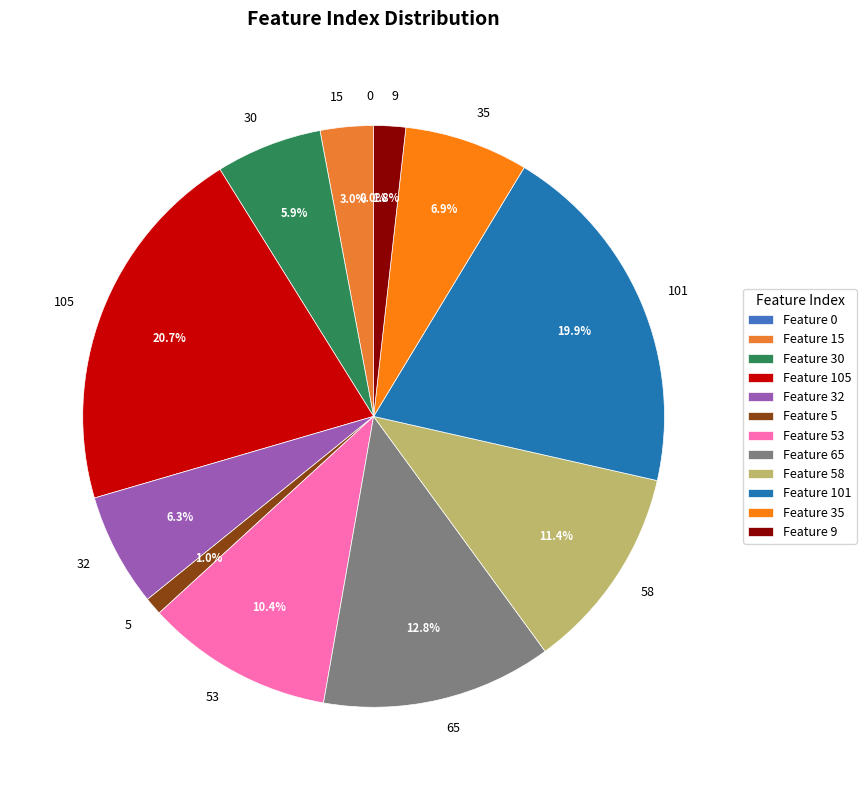

What is the largest slice in the pie chart?

105